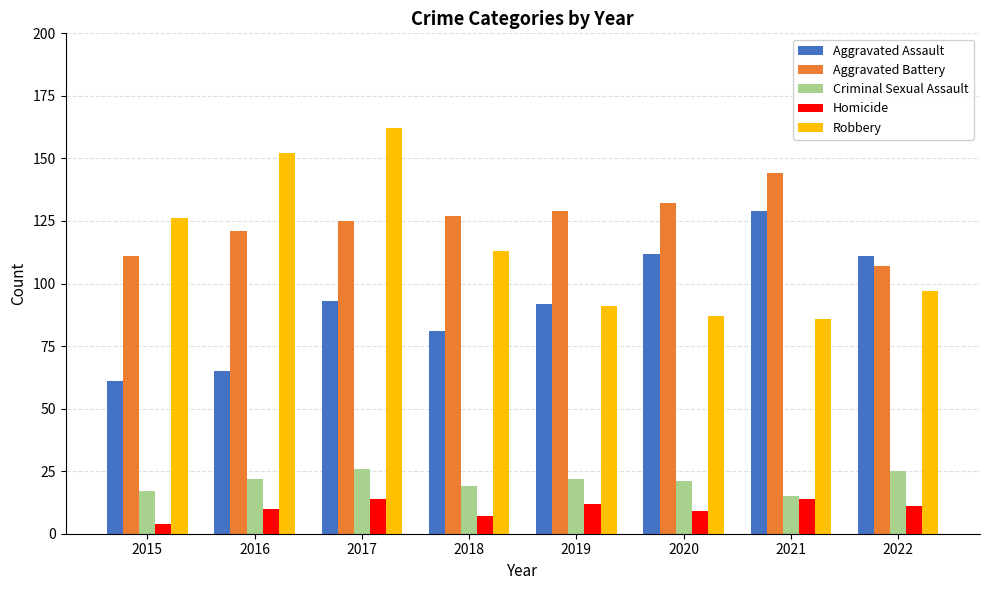

What are all the series names shown in the legend?

Aggravated Assault, Aggravated Battery, Criminal Sexual Assault, Homicide, Robbery